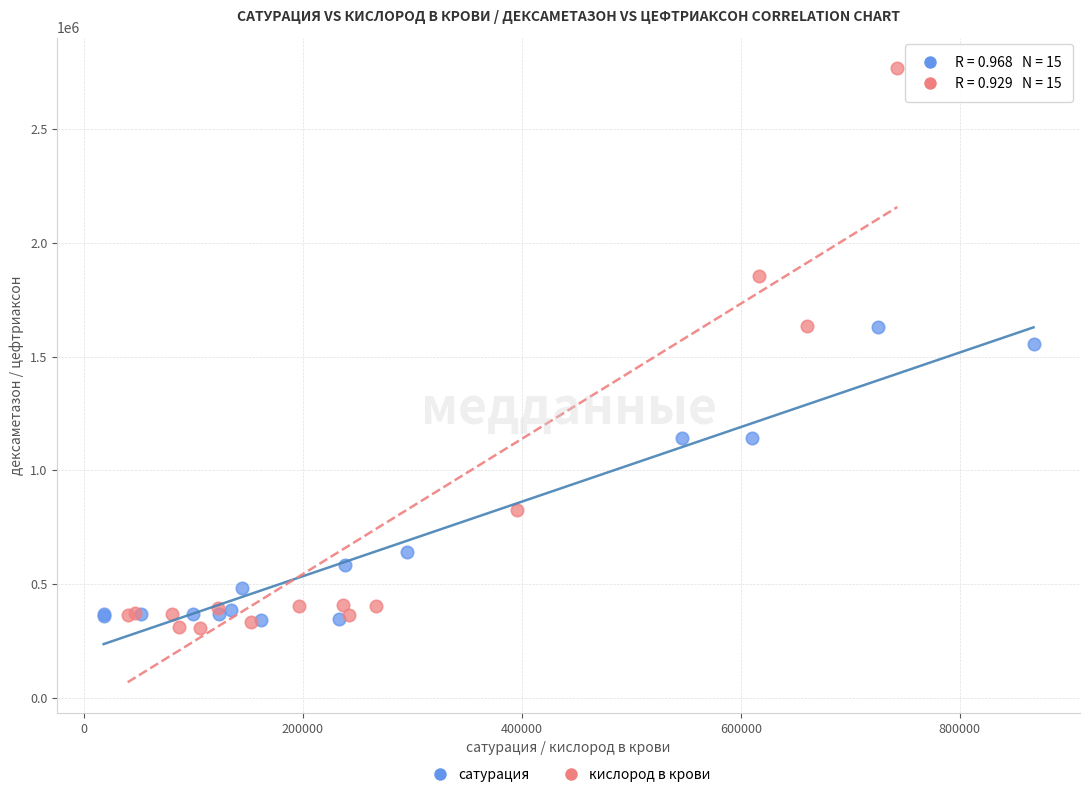

Which series contains the highest Y value?

кислород в крови